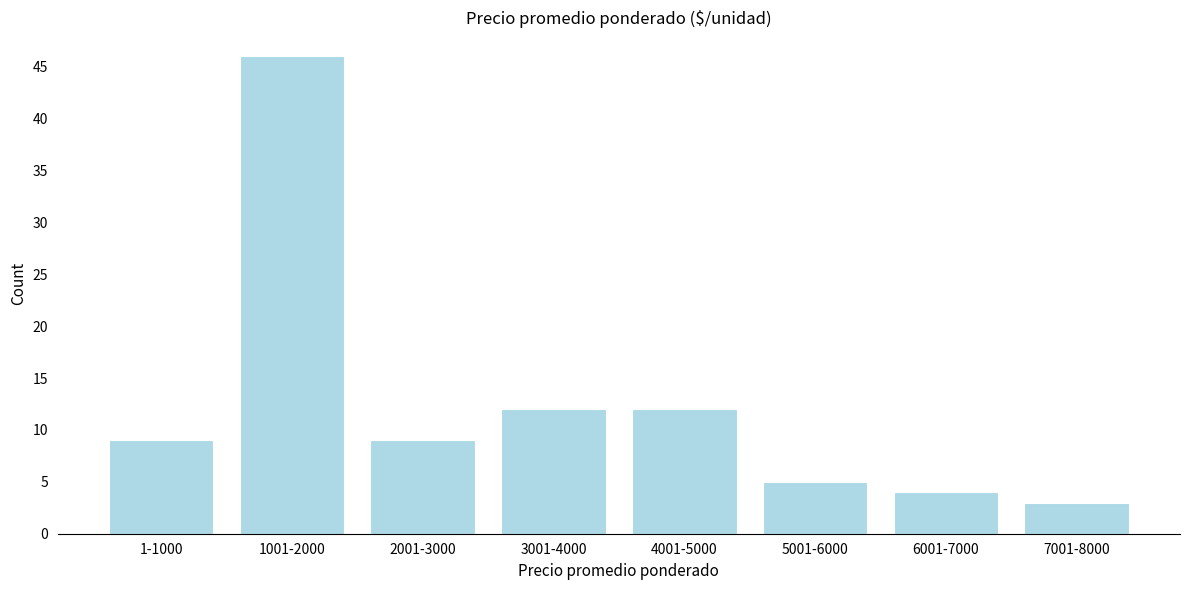

Reading left to right, transcribe all the data shown in this chart.

1-1000=9	1001-2000=46	2001-3000=9	3001-4000=12	4001-5000=12	5001-6000=5	6001-7000=4	7001-8000=3